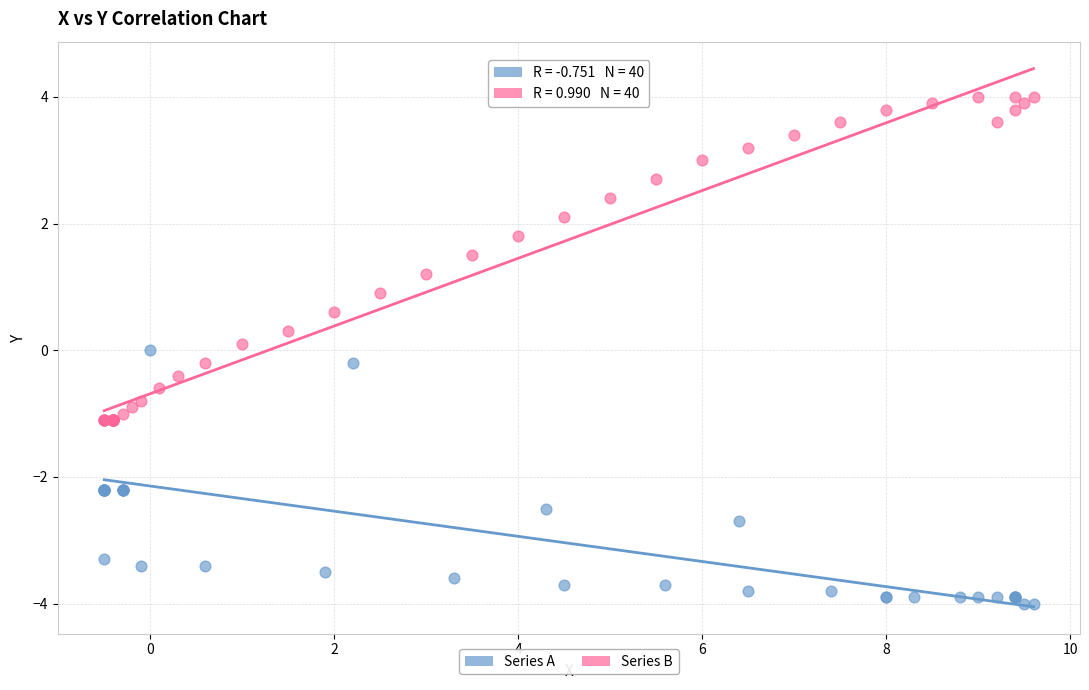

Which series reaches the minimum Y coordinate?

Series A